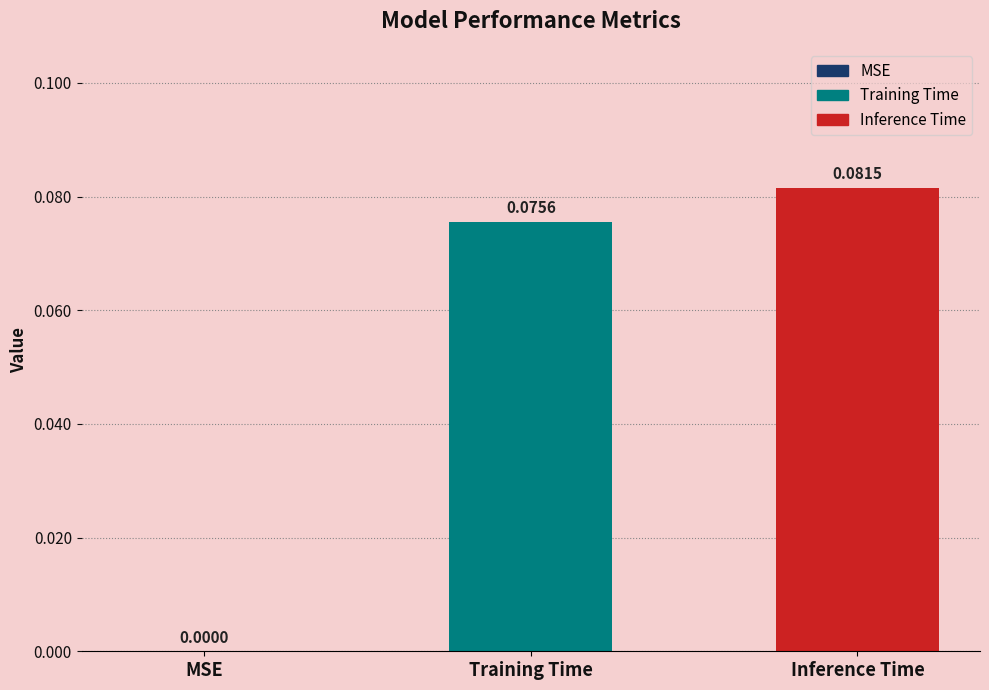

Which label corresponds to the largest value in the chart?

Inference Time